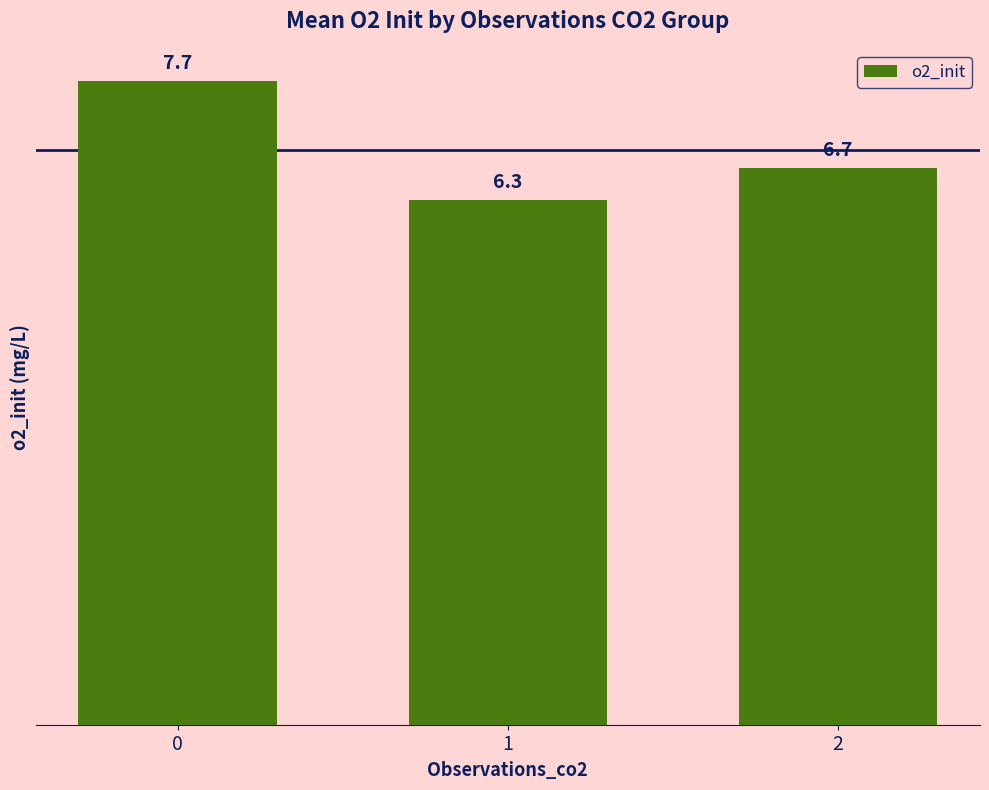

What is the value of the 2nd bar from the left?

6.3